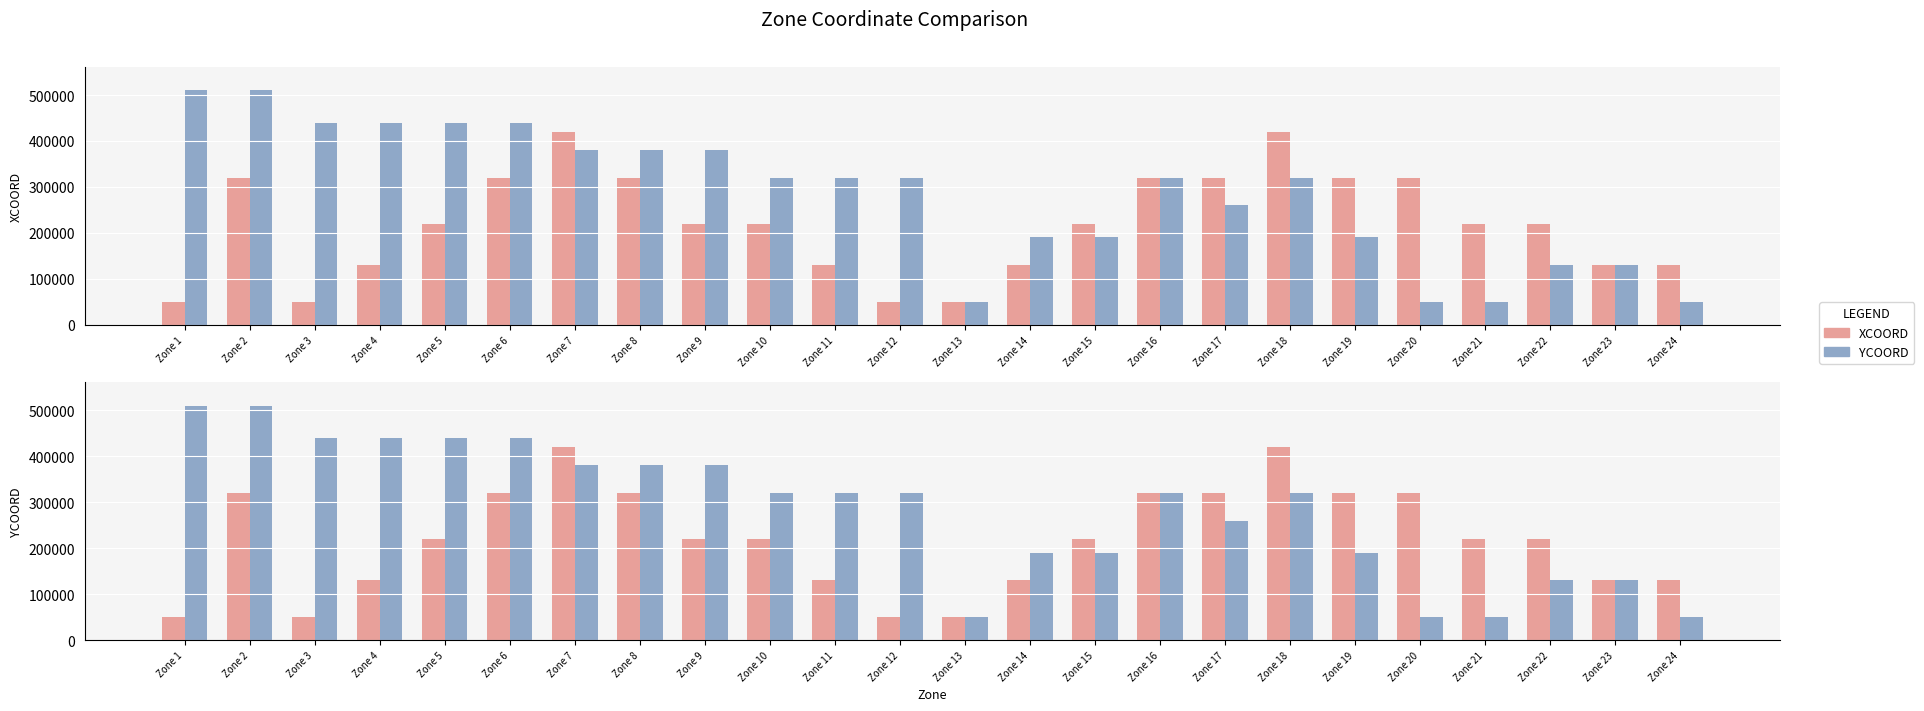

What is the difference between the maximum and minimum values in the XCOORD series?

370000